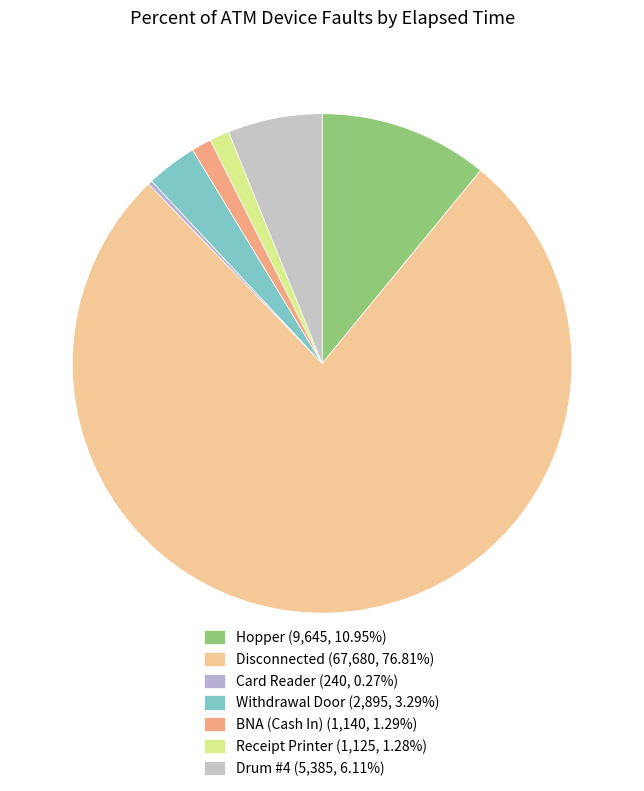

Which slice is the smallest?

Card Reader